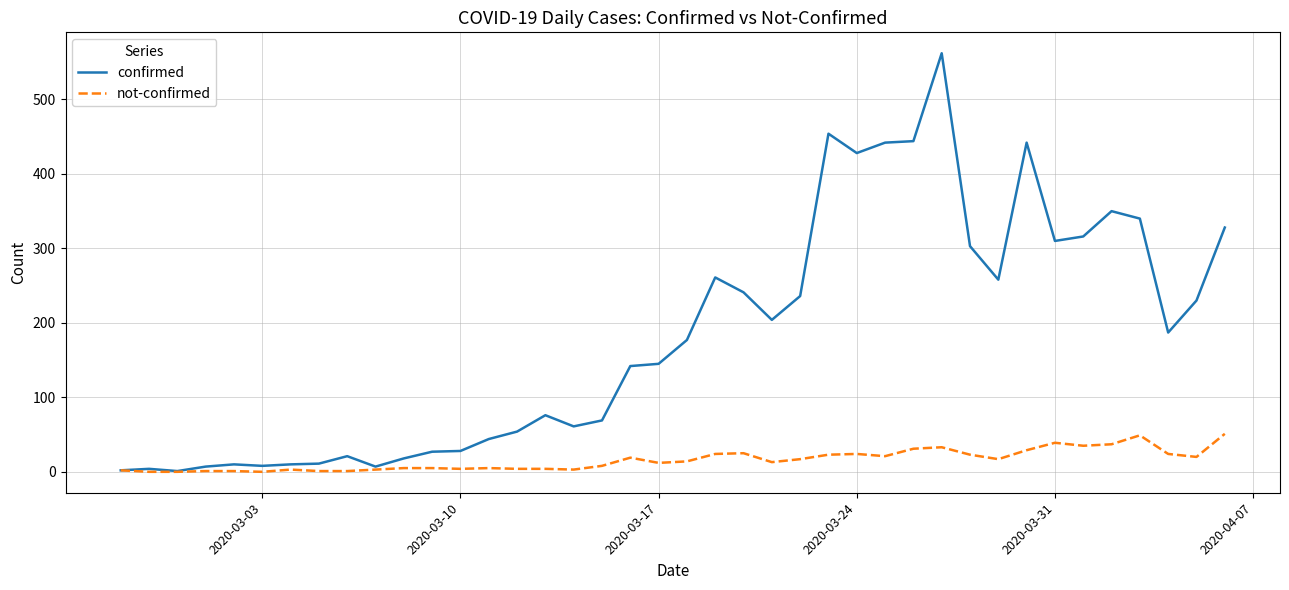

Which series has the largest range (max minus min)?

confirmed